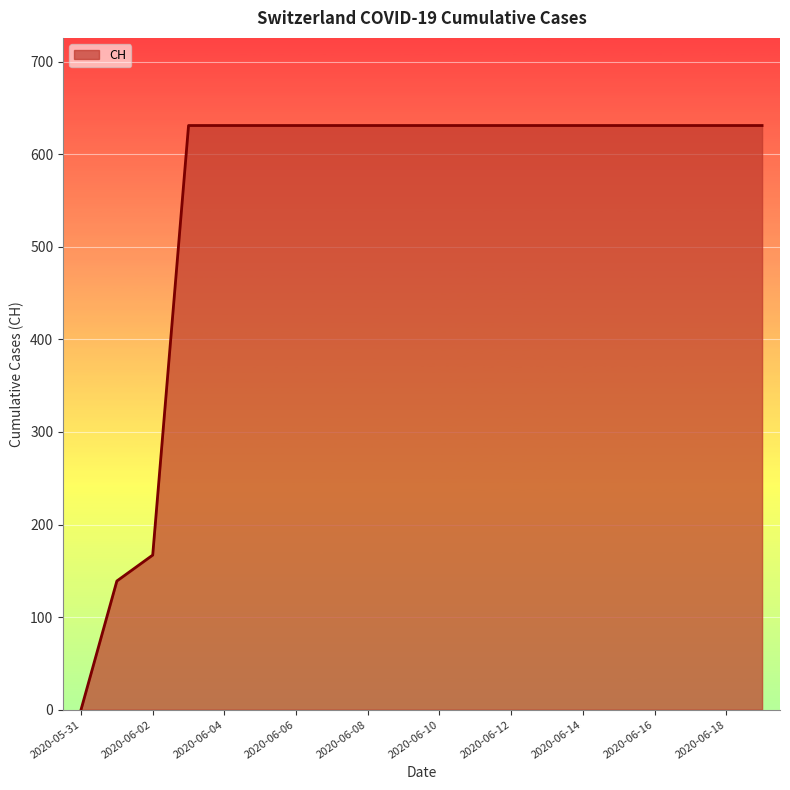

What is the difference between the maximum and minimum values?

631